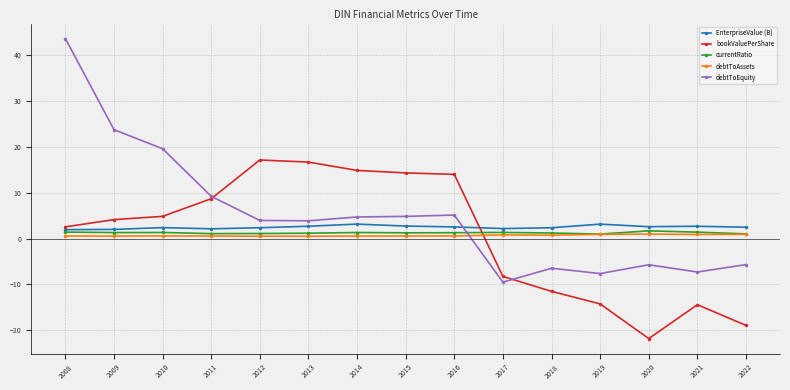

True or false: debtToEquity has more than 1 interior local peaks.

True